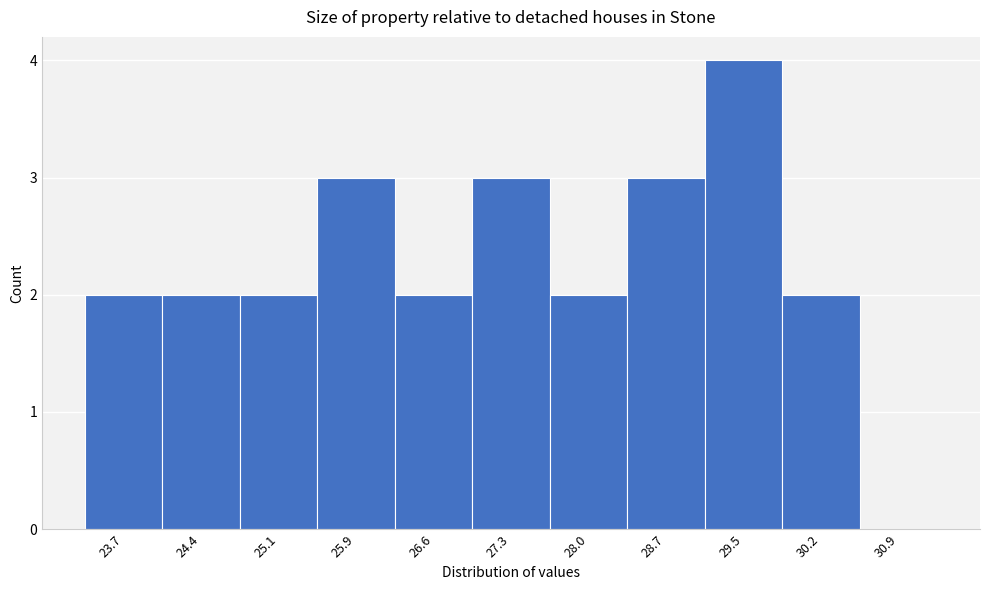

Reading left to right, what are all the values shown in this chart?

23.7=2	24.4=2	25.1=2	25.9=3	26.6=2	27.3=3	28.0=2	28.7=3	29.5=4	30.2=2	30.9=0